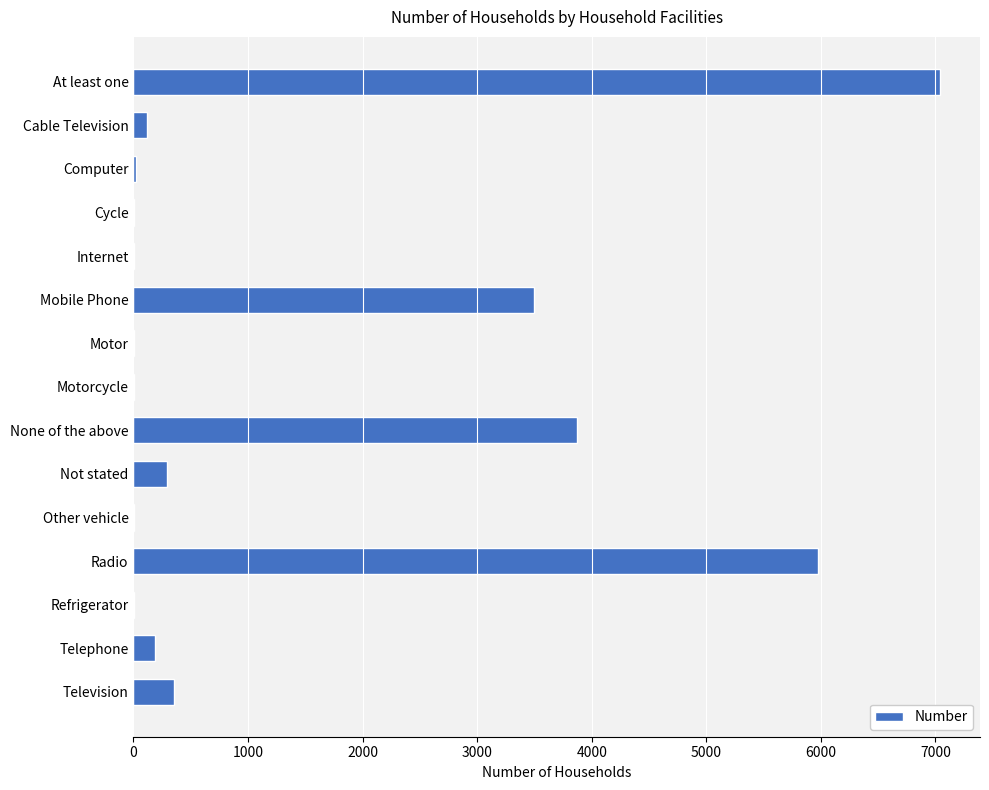

What is the sum of all values?

21381